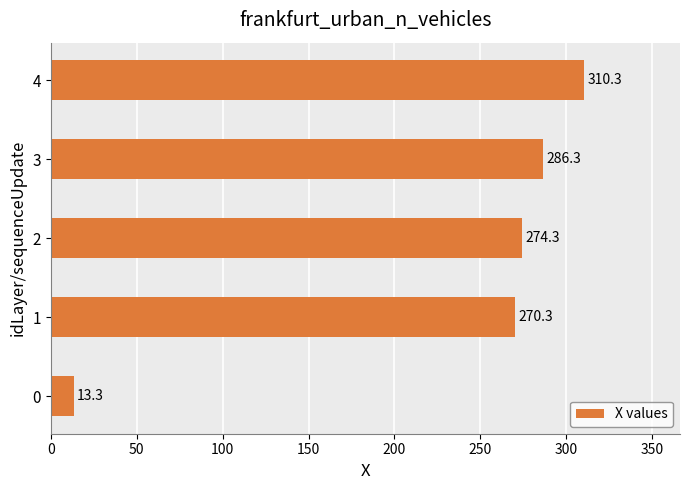

The value at 4 is 93.4. True or false?

False